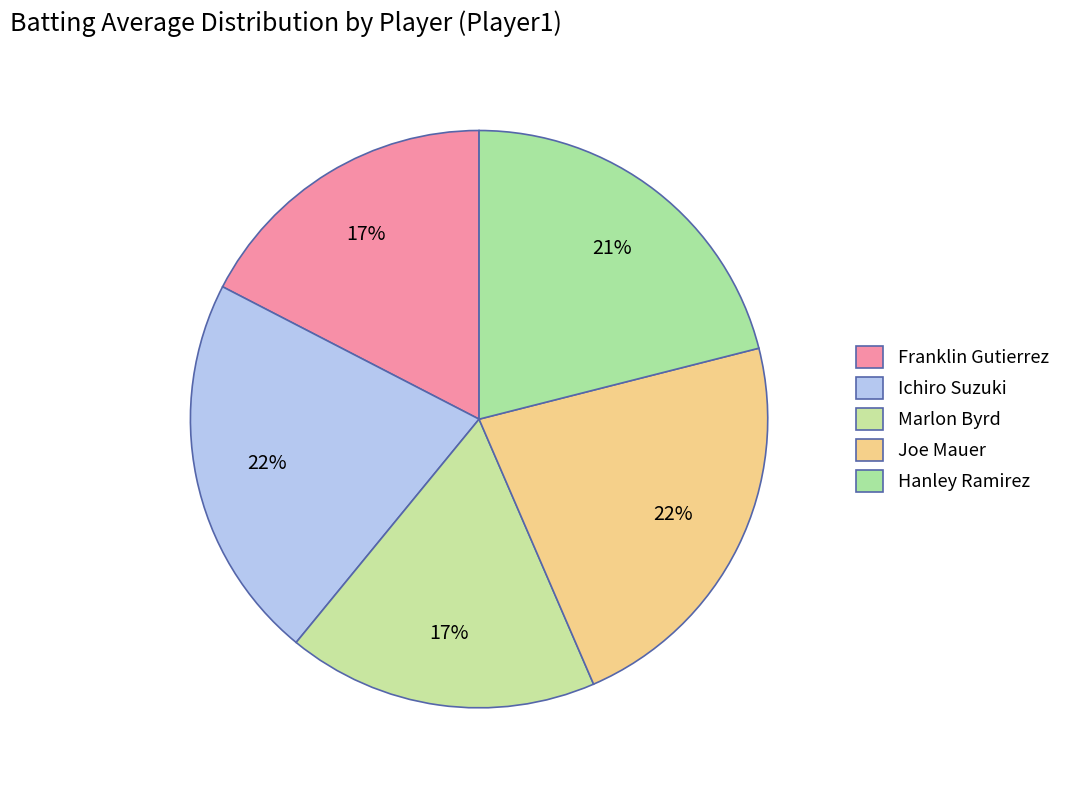

How many segments does this pie chart have?

5